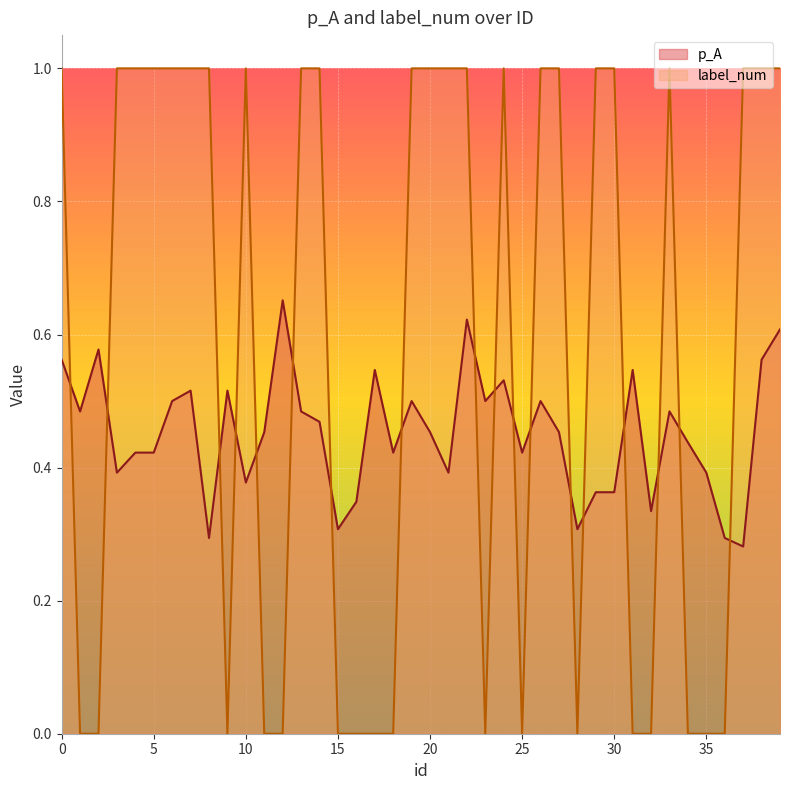

At which category is the sum across all series the highest?

22